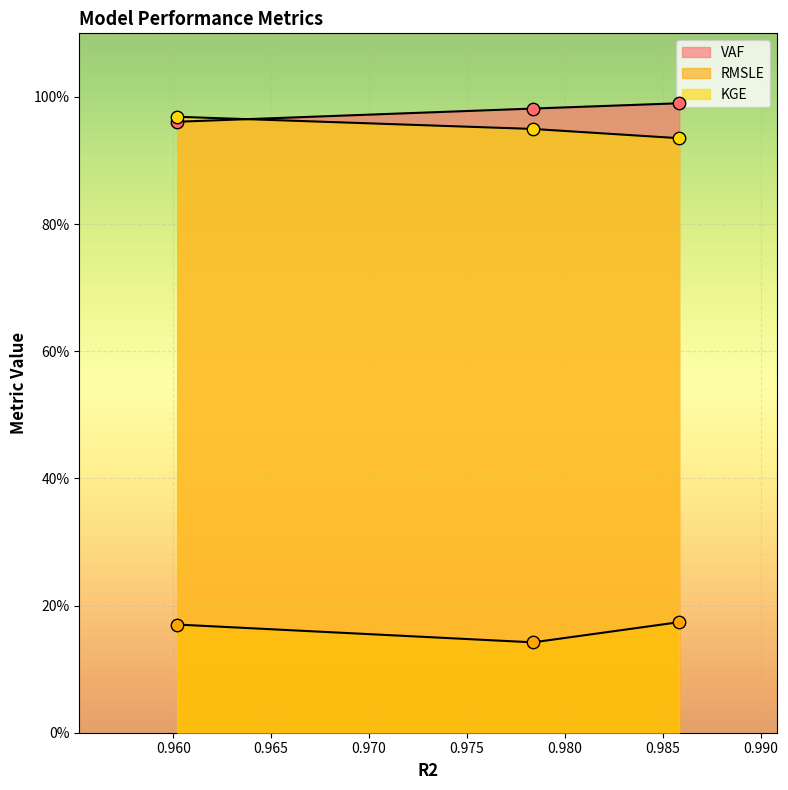

Which series contains the highest Y value?

VAF